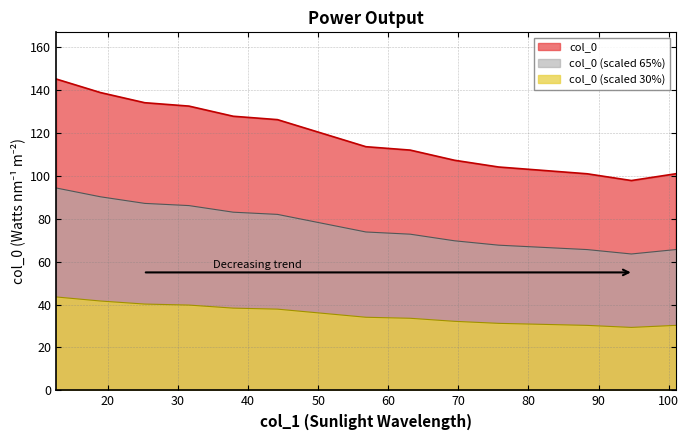

Reading left to right, extract all data points from this chart.

145.2	138.9	134.1	132.6	127.8	126.2	119.9	113.6	112.0	107.3	104.2	102.6	101.0	97.8	101.0